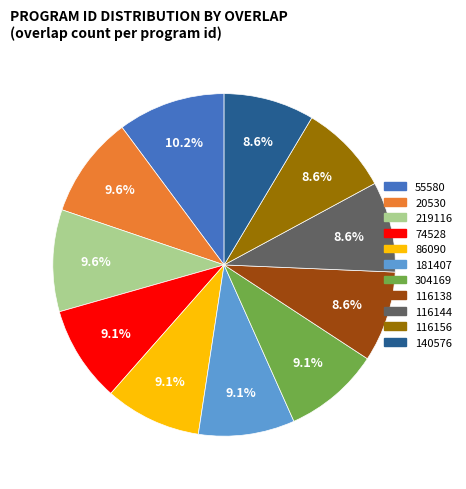

Does 74528 represent more than half of the total?

No